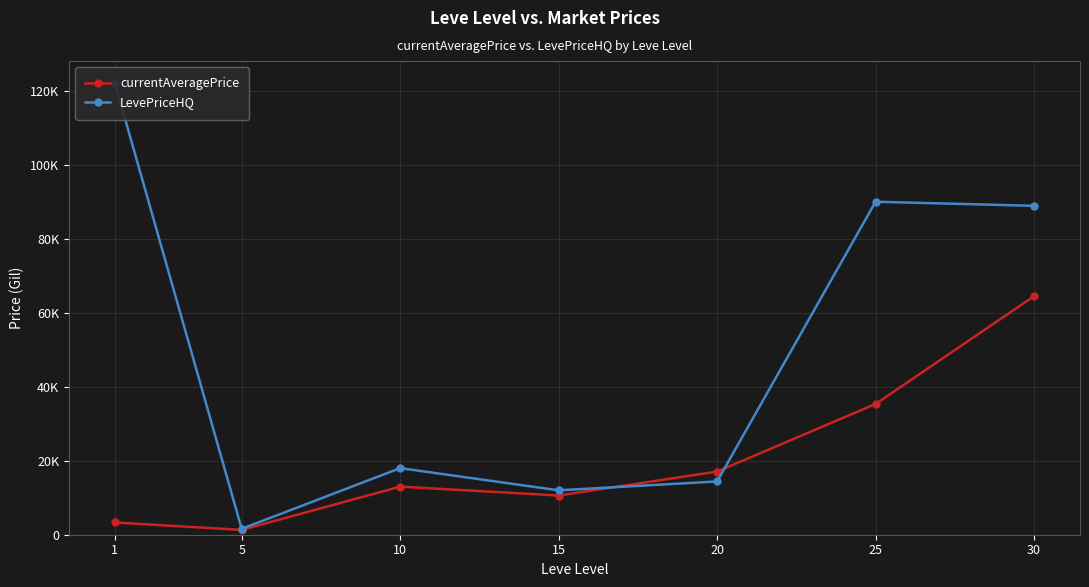

At which category is the sum across all series the highest?

30